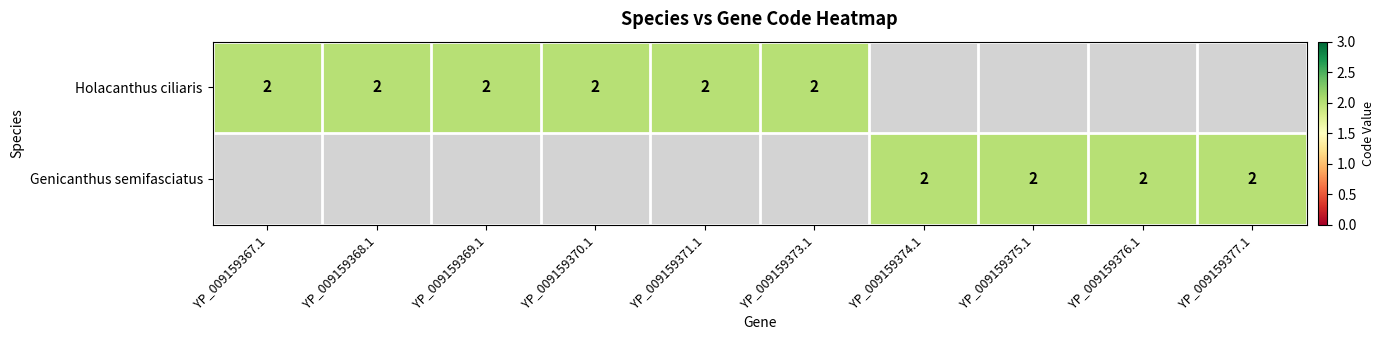

The value of Holacanthus ciliaris at 8 is -1. True or false?

False